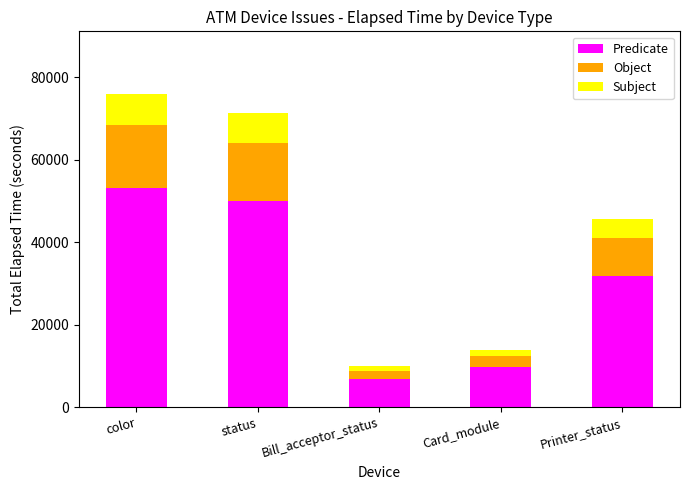

What is the total value across all series at color?

75988.0